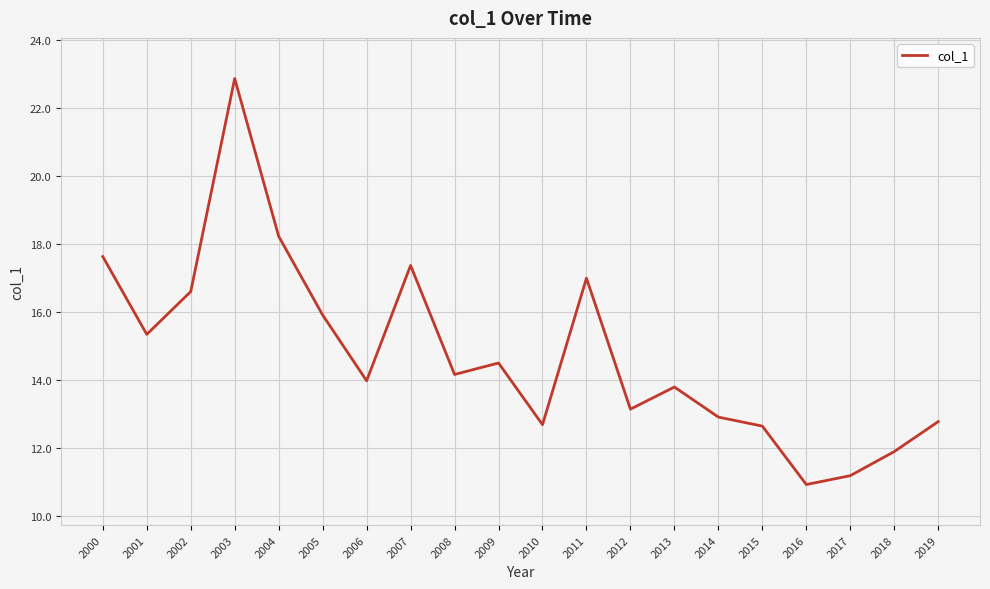

Where is the first local maximum?

2003